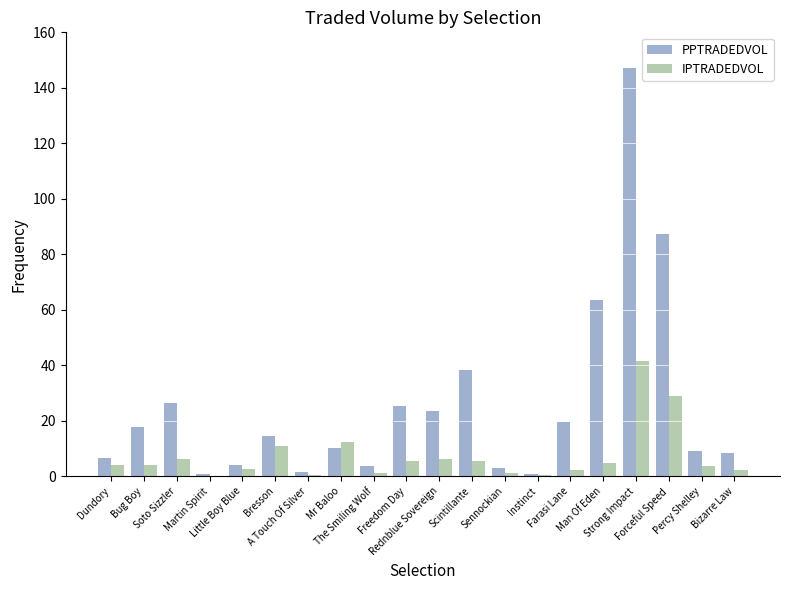

What is the sum of all IPTRADEDVOL values?

142.7